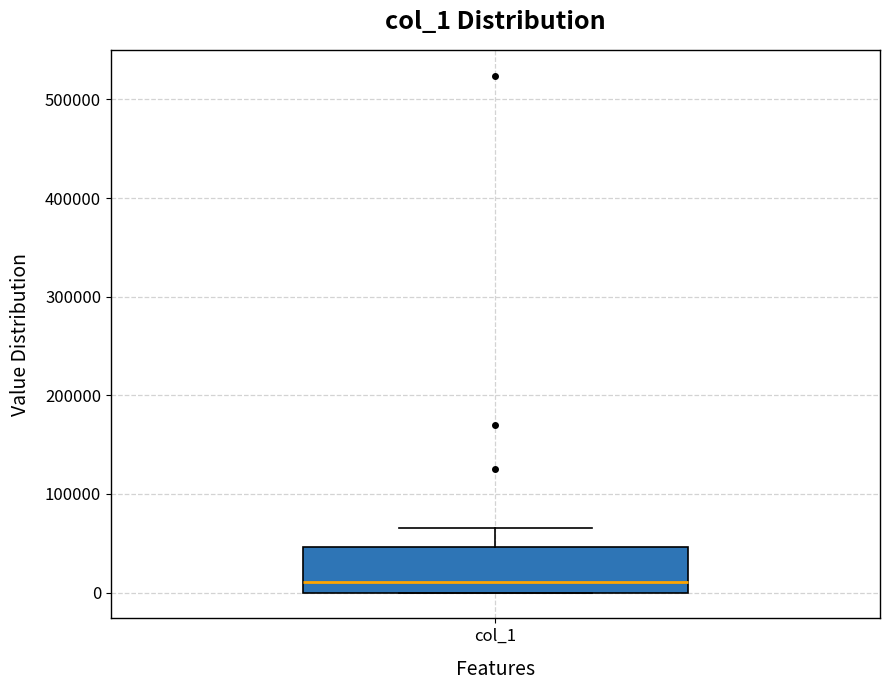

Transcribe this box plot: give where the median line is, the range the box spans, and where the two whiskers end, as read against the y-axis. The values are not printed on the chart, so give them approximately, as read against the axis.

median 10000, box 0 to 50000, whiskers 0 to 70000